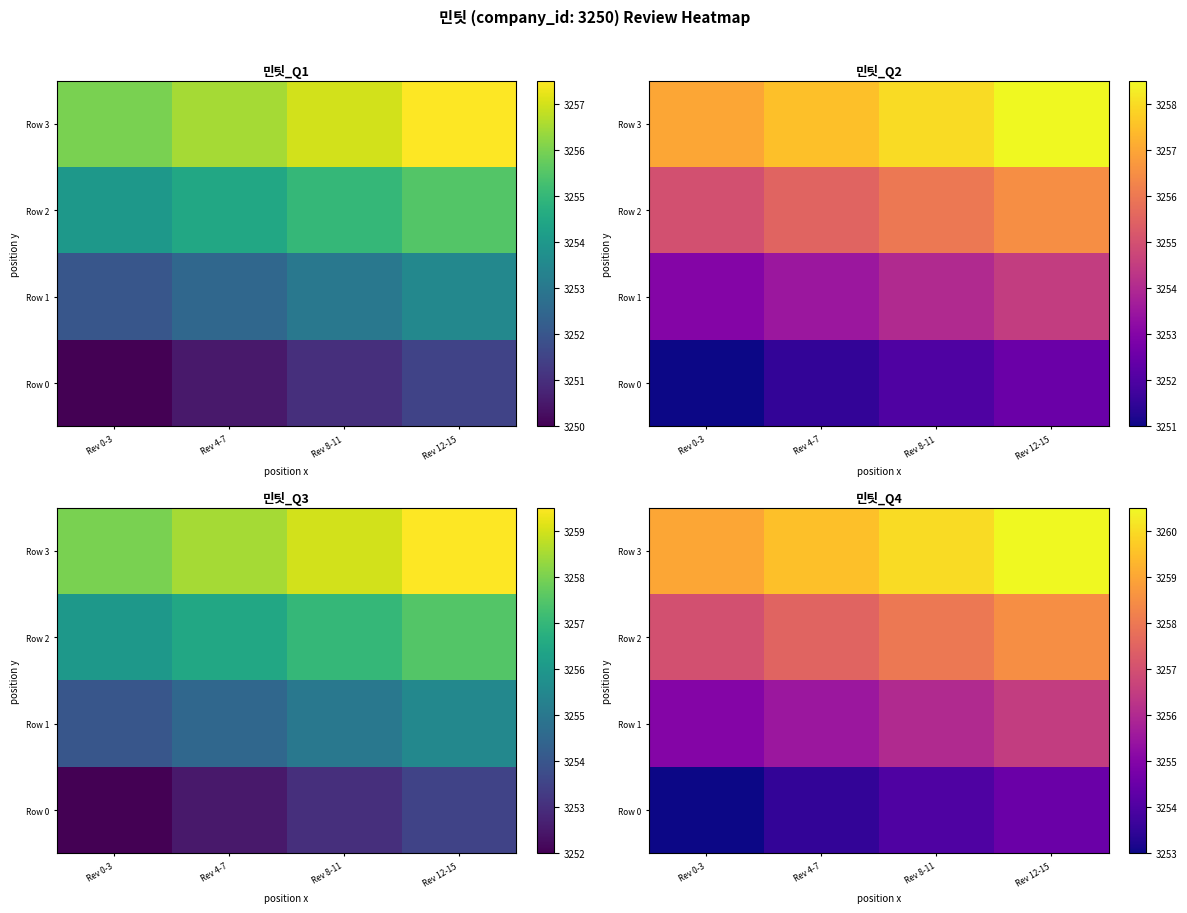

At how many categories does at least one series exceed 3259?

3